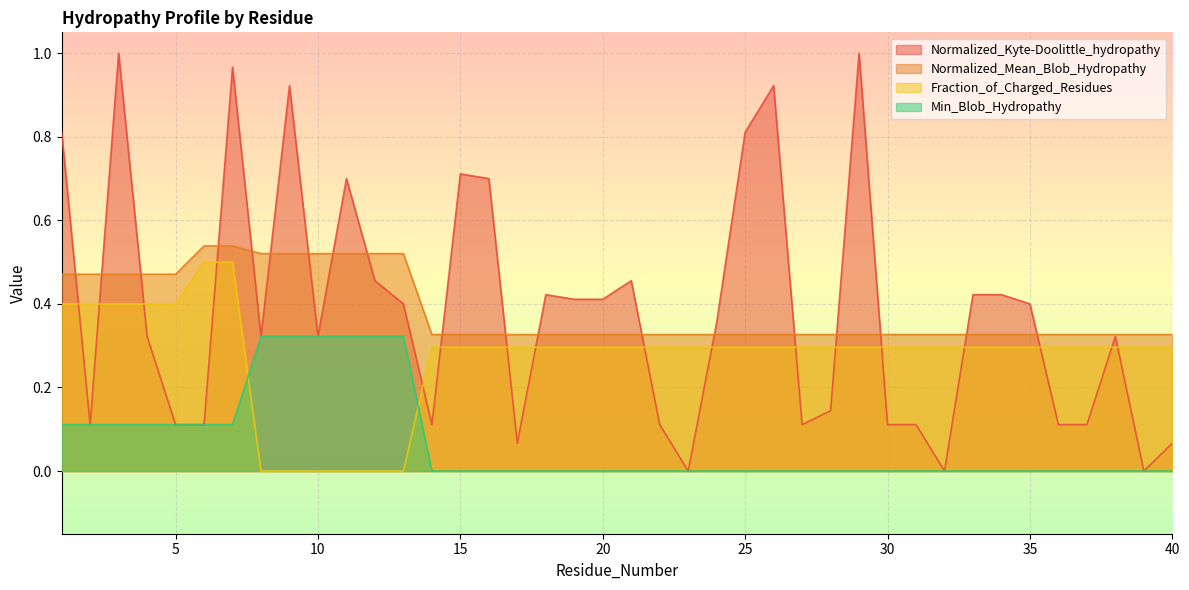

Reading left to right, list all the values displayed in this chart.

Normalized_Kyte-Doolittle_hydropathy: 1=0.8	2=0.1	3=1.0	4=0.3	5=0.1	6=0.1	7=1.0	8=0.3	9=0.9	10=0.3	11=0.7	12=0.5	13=0.4	14=0.1	15=0.7	16=0.7	17=0.1	18=0.4	19=0.4	20=0.4	21=0.5	22=0.1	23=0.0	24=0.4	25=0.8	26=0.9	27=0.1	28=0.1	29=1.0	30=0.1	31=0.1	32=0.0	33=0.4	34=0.4	35=0.4	36=0.1	37=0.1	38=0.3	39=0.0	40=0.1
Normalized_Mean_Blob_Hydropathy: 1=0.5	2=0.5	3=0.5	4=0.5	5=0.5	6=0.5	7=0.5	8=0.5	9=0.5	10=0.5	11=0.5	12=0.5	13=0.5	14=0.3	15=0.3	16=0.3	17=0.3	18=0.3	19=0.3	20=0.3	21=0.3	22=0.3	23=0.3	24=0.3	25=0.3	26=0.3	27=0.3	28=0.3	29=0.3	30=0.3	31=0.3	32=0.3	33=0.3	34=0.3	35=0.3	36=0.3	37=0.3	38=0.3	39=0.3	40=0.3
Fraction_of_Charged_Residues: 1=0.4	2=0.4	3=0.4	4=0.4	5=0.4	6=0.5	7=0.5	8=0.0	9=0.0	10=0.0	11=0.0	12=0.0	13=0.0	14=0.3	15=0.3	16=0.3	17=0.3	18=0.3	19=0.3	20=0.3	21=0.3	22=0.3	23=0.3	24=0.3	25=0.3	26=0.3	27=0.3	28=0.3	29=0.3	30=0.3	31=0.3	32=0.3	33=0.3	34=0.3	35=0.3	36=0.3	37=0.3	38=0.3	39=0.3	40=0.3
Min_Blob_Hydropathy: 1=0.1	2=0.1	3=0.1	4=0.1	5=0.1	6=0.1	7=0.1	8=0.3	9=0.3	10=0.3	11=0.3	12=0.3	13=0.3	14=0.0	15=0.0	16=0.0	17=0.0	18=0.0	19=0.0	20=0.0	21=0.0	22=0.0	23=0.0	24=0.0	25=0.0	26=0.0	27=0.0	28=0.0	29=0.0	30=0.0	31=0.0	32=0.0	33=0.0	34=0.0	35=0.0	36=0.0	37=0.0	38=0.0	39=0.0	40=0.0